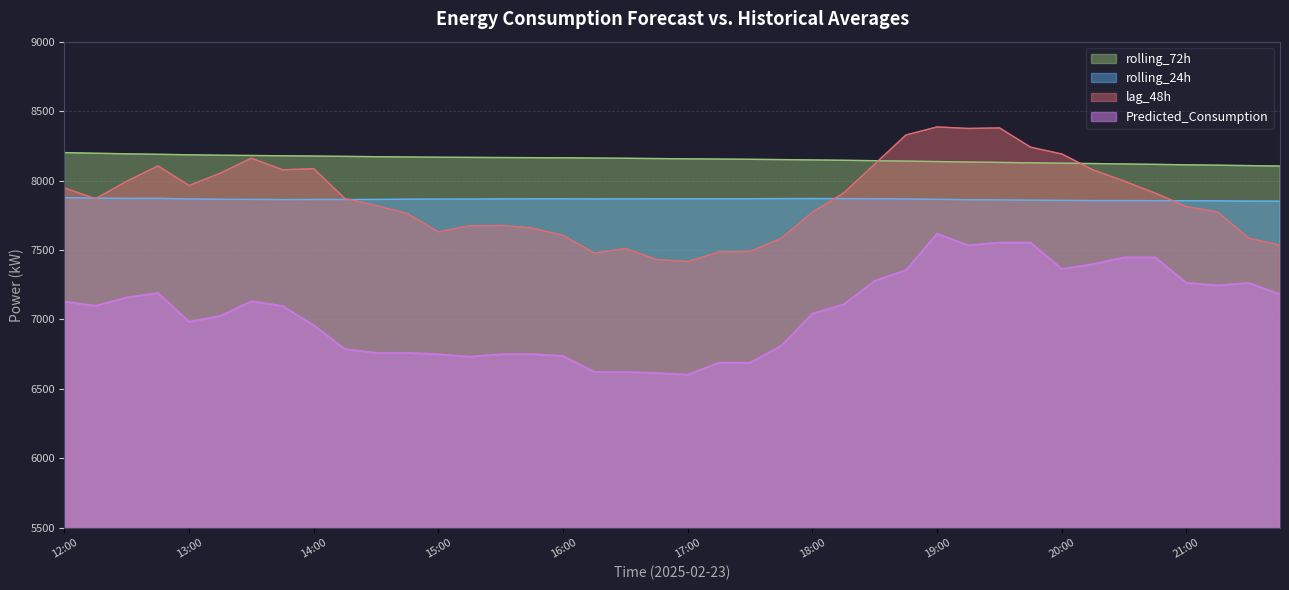

What are all the series names shown in the legend?

rolling_72h, rolling_24h, lag_48h, Predicted_Consumption